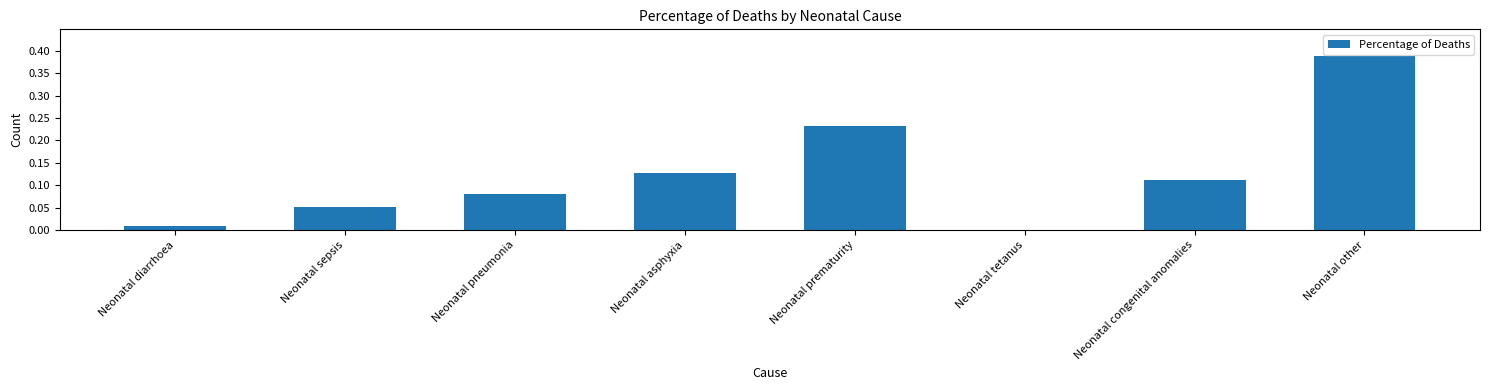

How many series are shown in this chart?

1